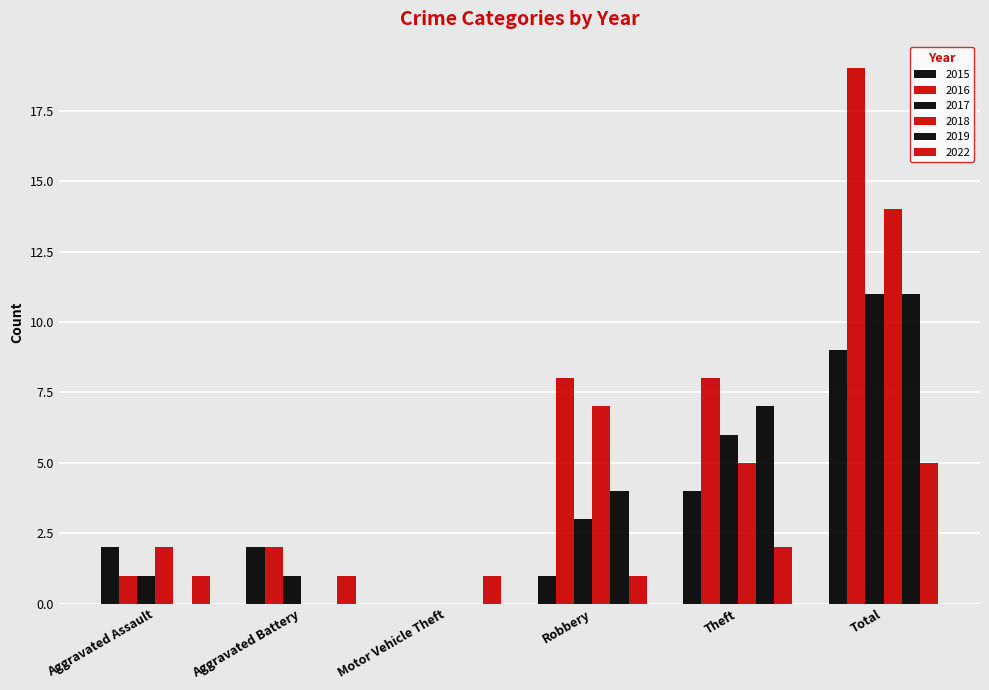

How many values in 2015 are above zero?

5